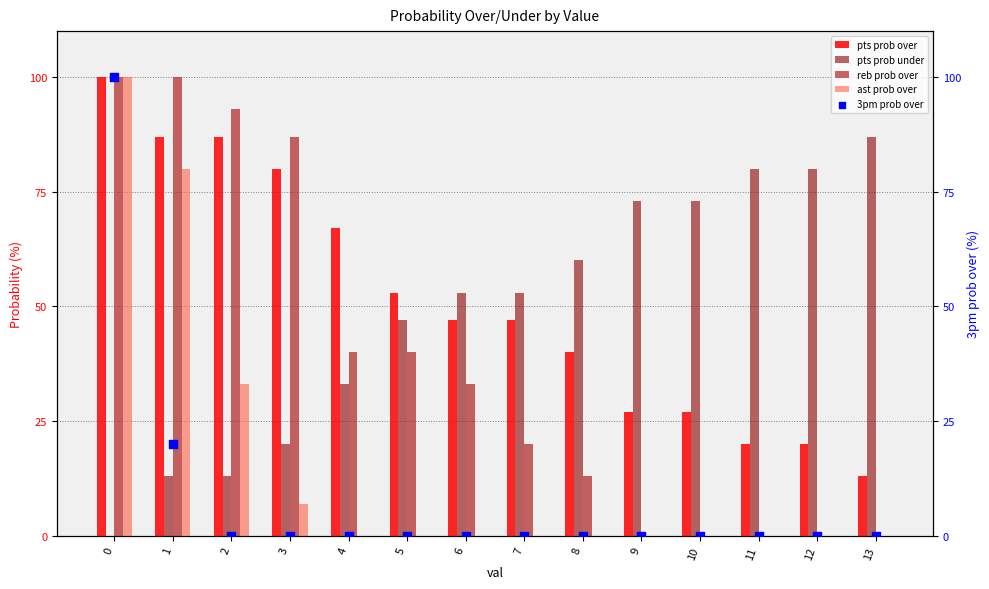

Which series has the widest spread of Y values?

reb prob over